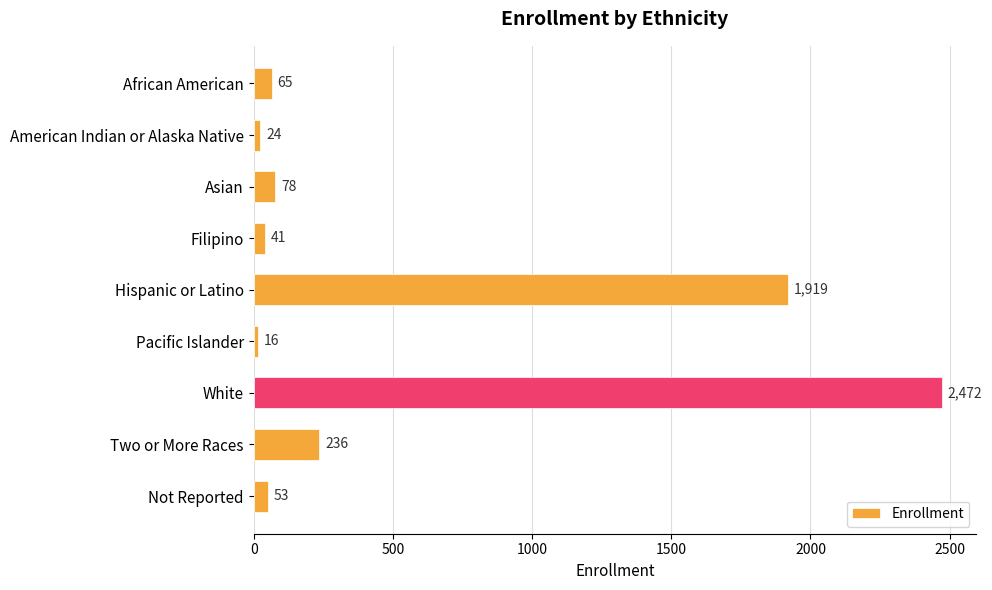

Reading top to bottom, transcribe all the data shown in this chart.

65	24	78	41	1919	16	2472	236	53